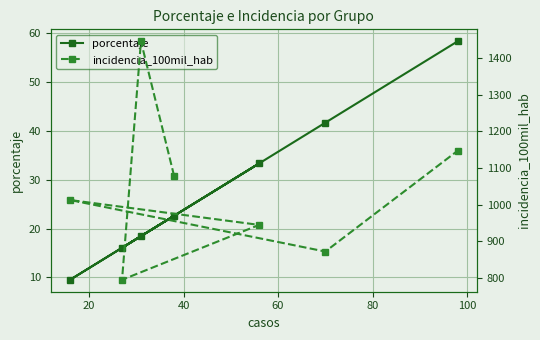

What is the highest value of the porcentaje series?

58.3